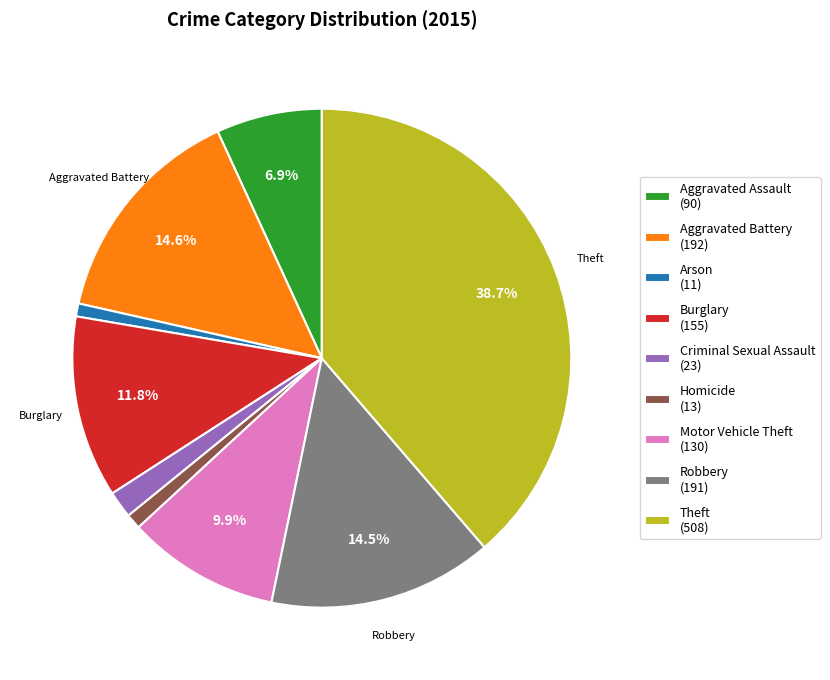

Between Arson (11) and Burglary (155), which is larger?

Burglary (155)